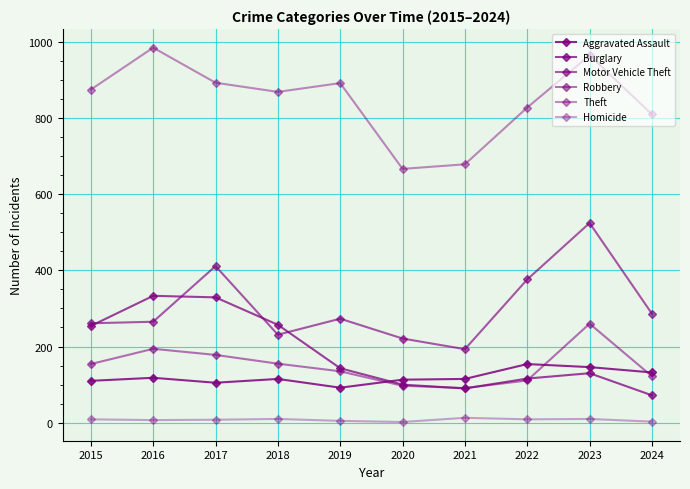

True or false: Aggravated Assault and Burglary cross at least once.

True